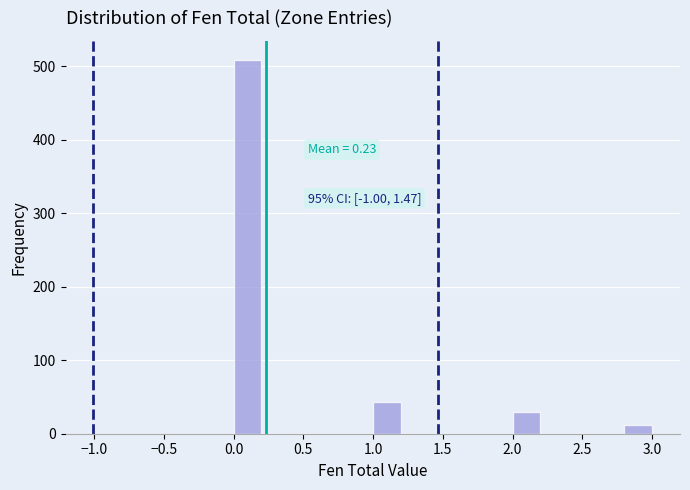

Over which range of the x-axis is the bar tallest?

0.0 to 0.2